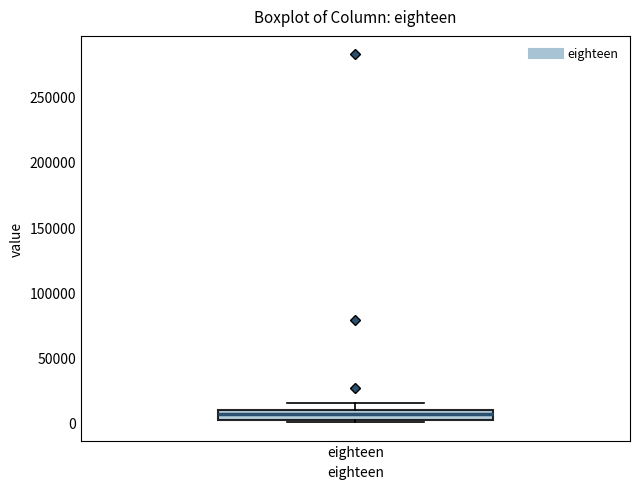

Where does the upper whisker of the box for eighteen end on the y-axis? The values are not printed on the chart, so give them approximately, as read against the axis.

15000